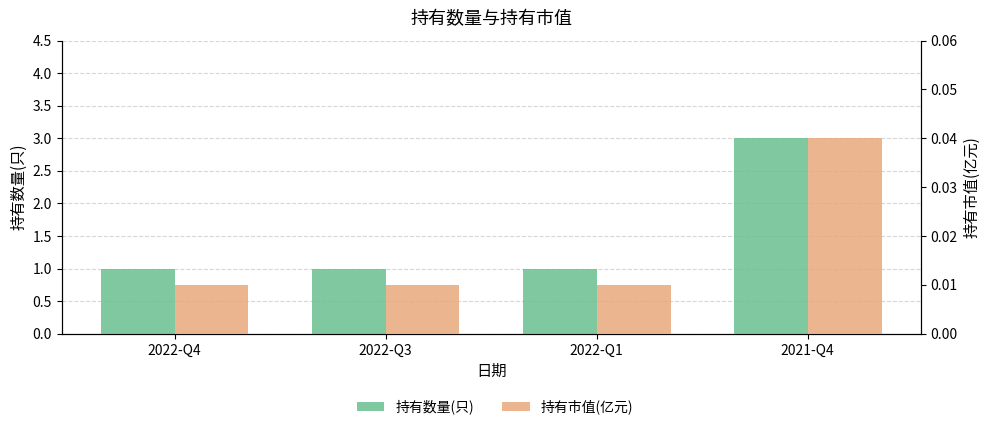

At how many categories does at least one series exceed 0?

4